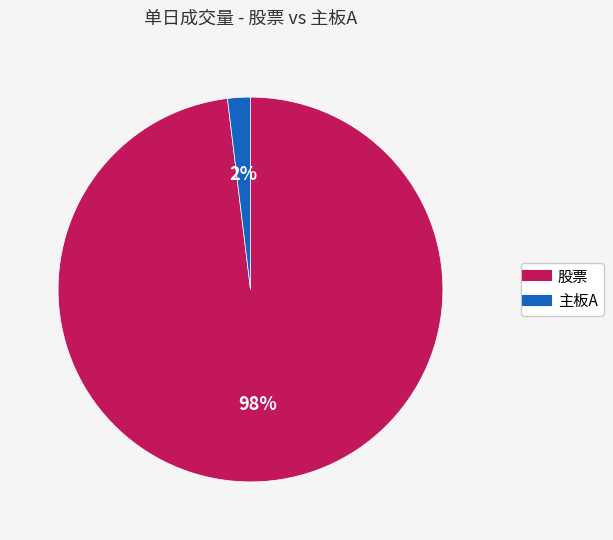

Is it true that 主板A is 2% of the pie?

True